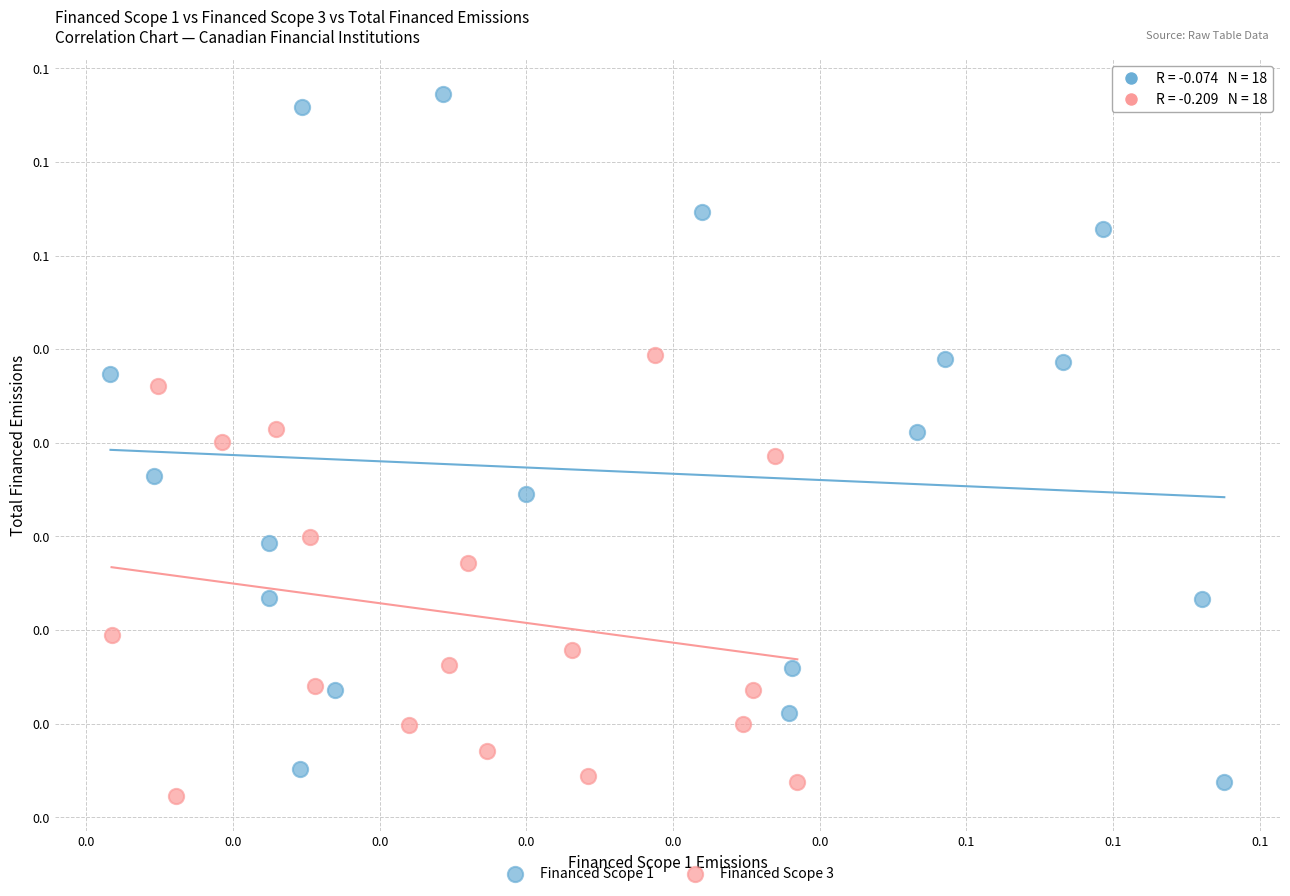

What are all the series names shown in the legend?

Financed Scope 1, Financed Scope 3